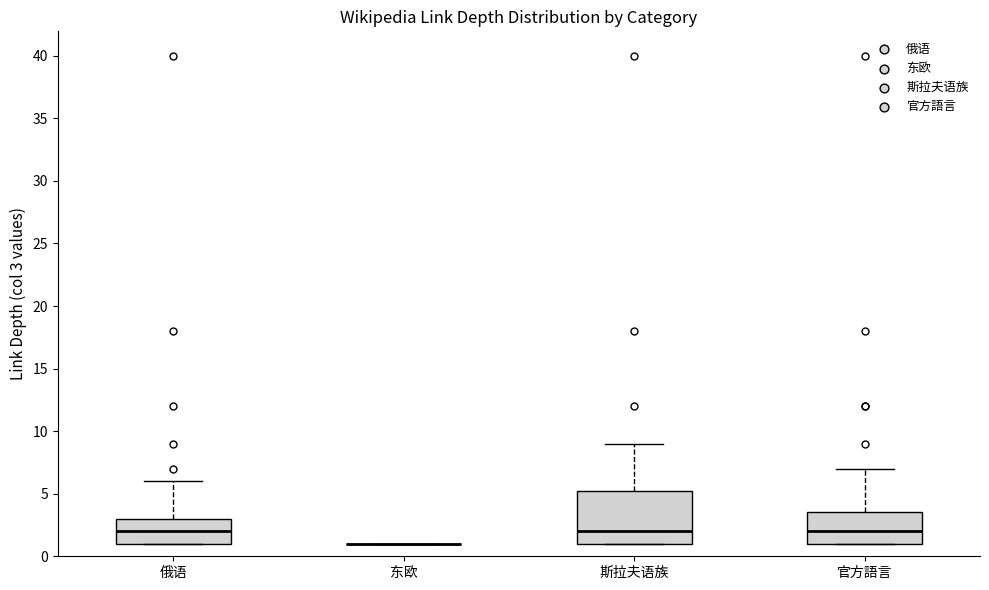

Reading left to right, read every box against the y-axis: the position of its median line, the range the box covers, and the ends of its whiskers. The values are not printed on the chart, so give them approximately, as read against the axis.

俄语: median 2.0, box 1.0 to 3.0, whiskers 1.0 to 6.0
东欧: box collapsed to a line at 1.0, whiskers 1.0 to 1.0
斯拉夫语族: median 2.0, box 1.0 to 5.5, whiskers 1.0 to 9.0
官方語言: median 2.0, box 1.0 to 3.5, whiskers 1.0 to 7.0